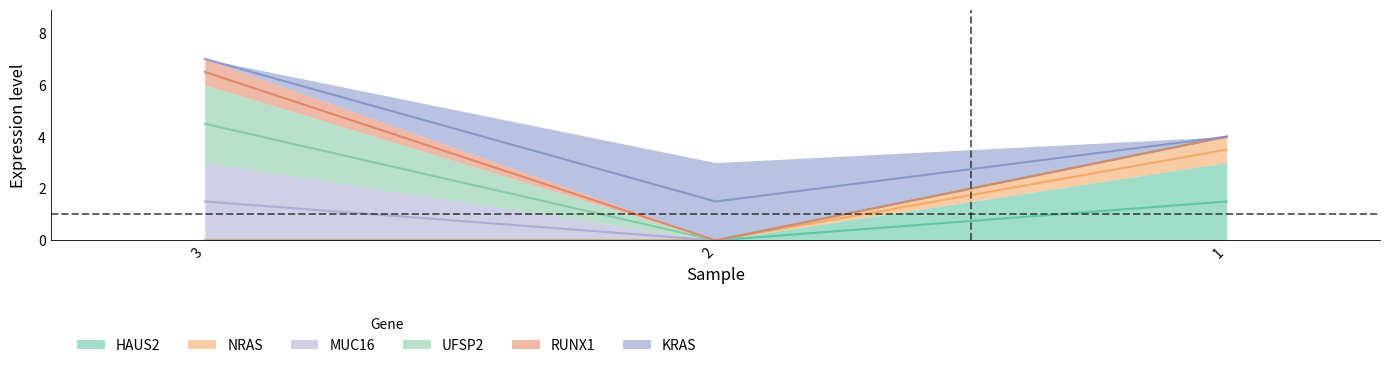

Is the value of NRAS at 3 greater than the value of KRAS at 2?

No